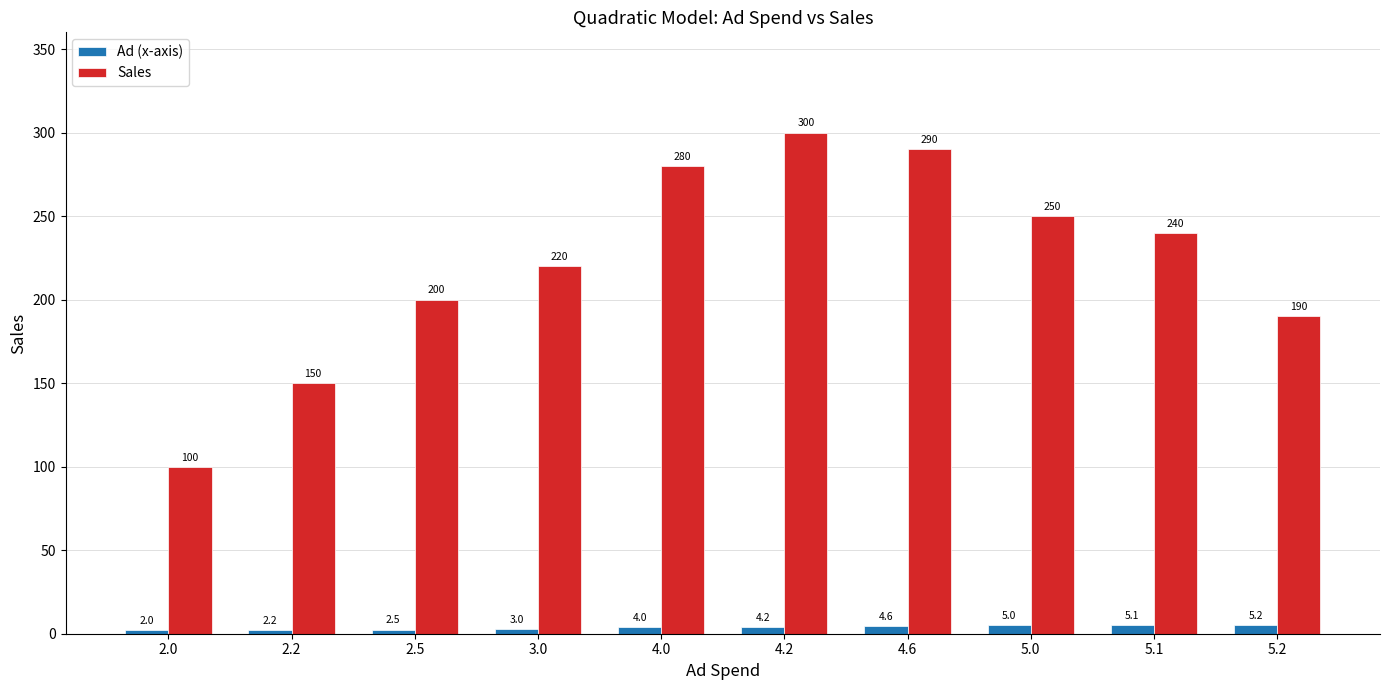

Reading left to right, transcribe all the data shown in this chart.

Ad (x-axis): 2.0=2.0	2.2=2.2	2.5=2.5	3.0=3.0	4.0=4.0	4.2=4.2	4.6=4.6	5.0=5.0	5.1=5.1	5.2=5.2
Sales: 2.0=100.0	2.2=150.0	2.5=200.0	3.0=220.0	4.0=280.0	4.2=300.0	4.6=290.0	5.0=250.0	5.1=240.0	5.2=190.0